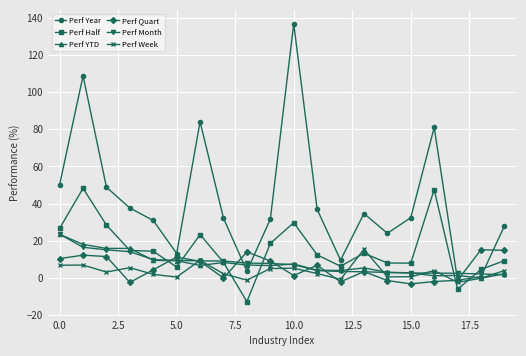

Which series has the widest spread of values?

Perf Year